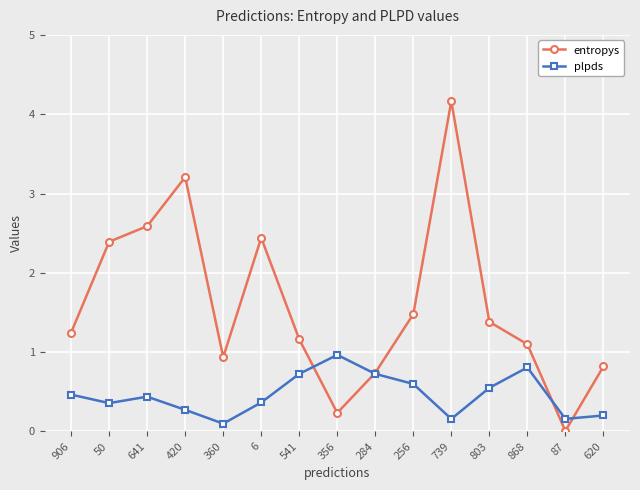

Which series has the widest spread of values?

entropys